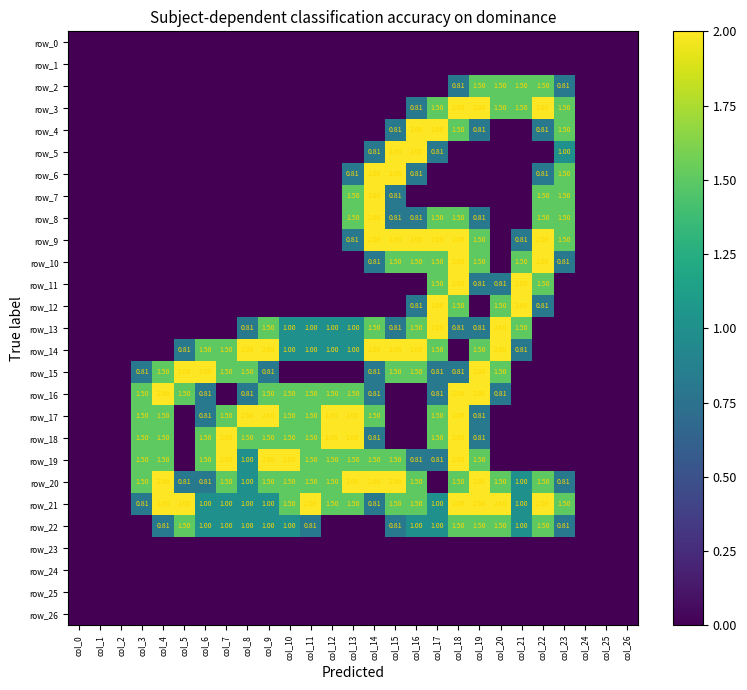

List the labels in order of row_8 value, largest first.

col_14, col_13, col_17, col_18, col_22, col_23, col_15, col_16, col_19, col_0, col_1, col_2, col_3, col_4, col_5, col_6, col_7, col_8, col_9, col_10, col_11, col_12, col_20, col_21, col_24, col_25, col_26